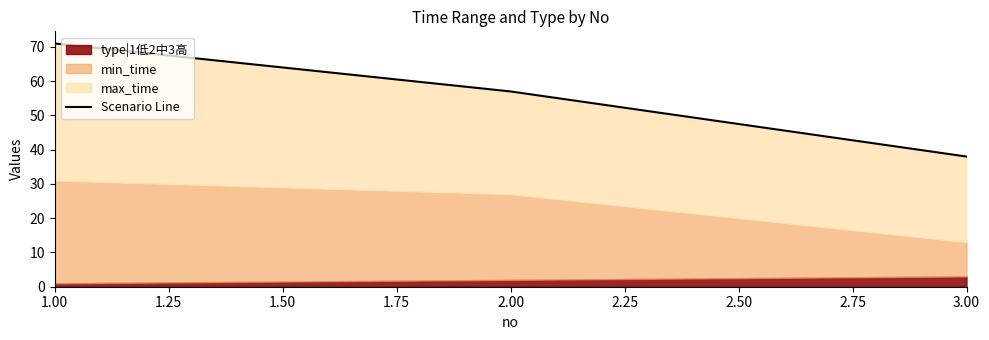

How many lines are shown in the chart?

1